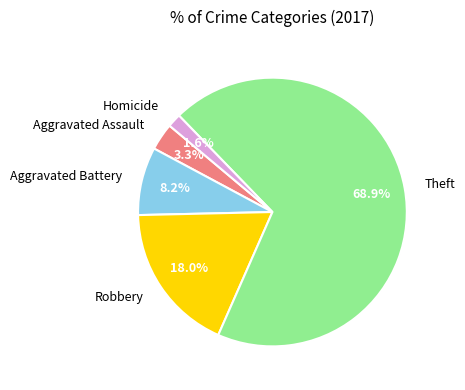

True or false: Robbery accounts for 18% of the total.

True